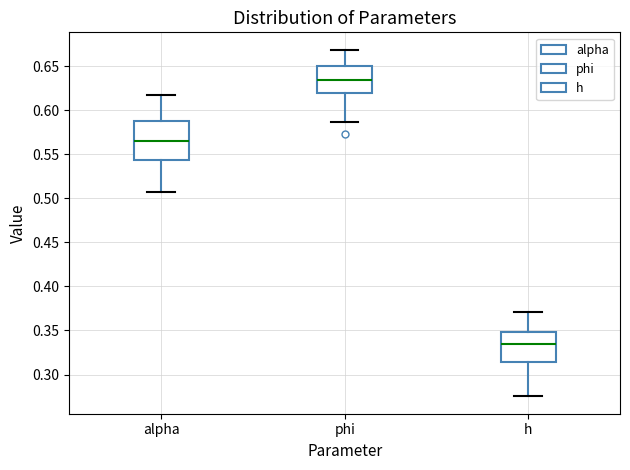

Where does the median line of the box for h sit on the y-axis? The values are not printed on the chart, so give them approximately, as read against the axis.

0.335